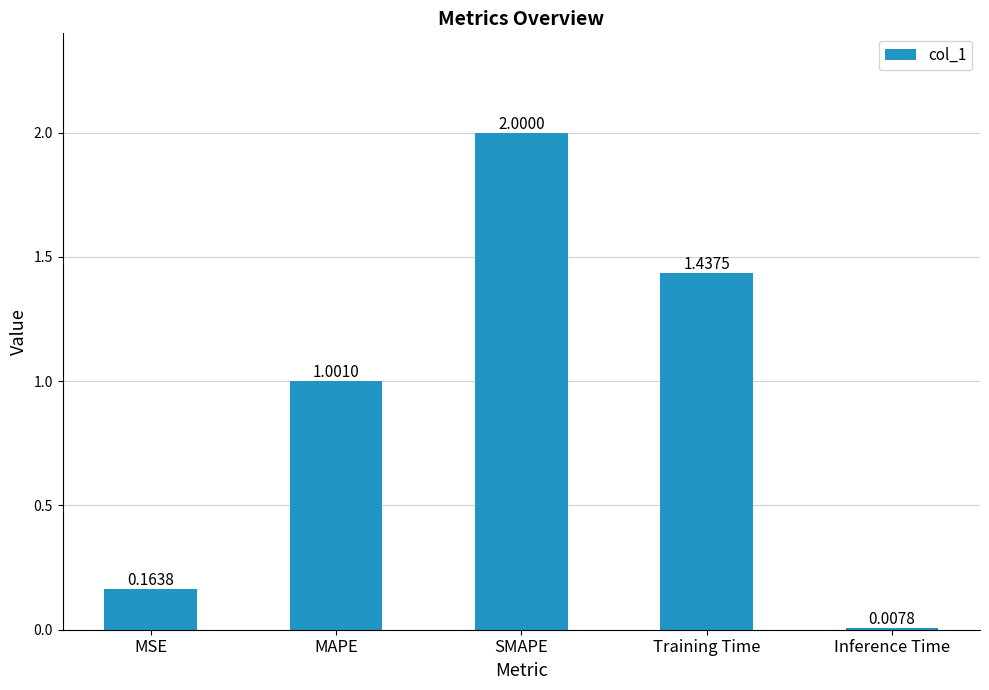

Which label corresponds to the largest value in the chart?

SMAPE